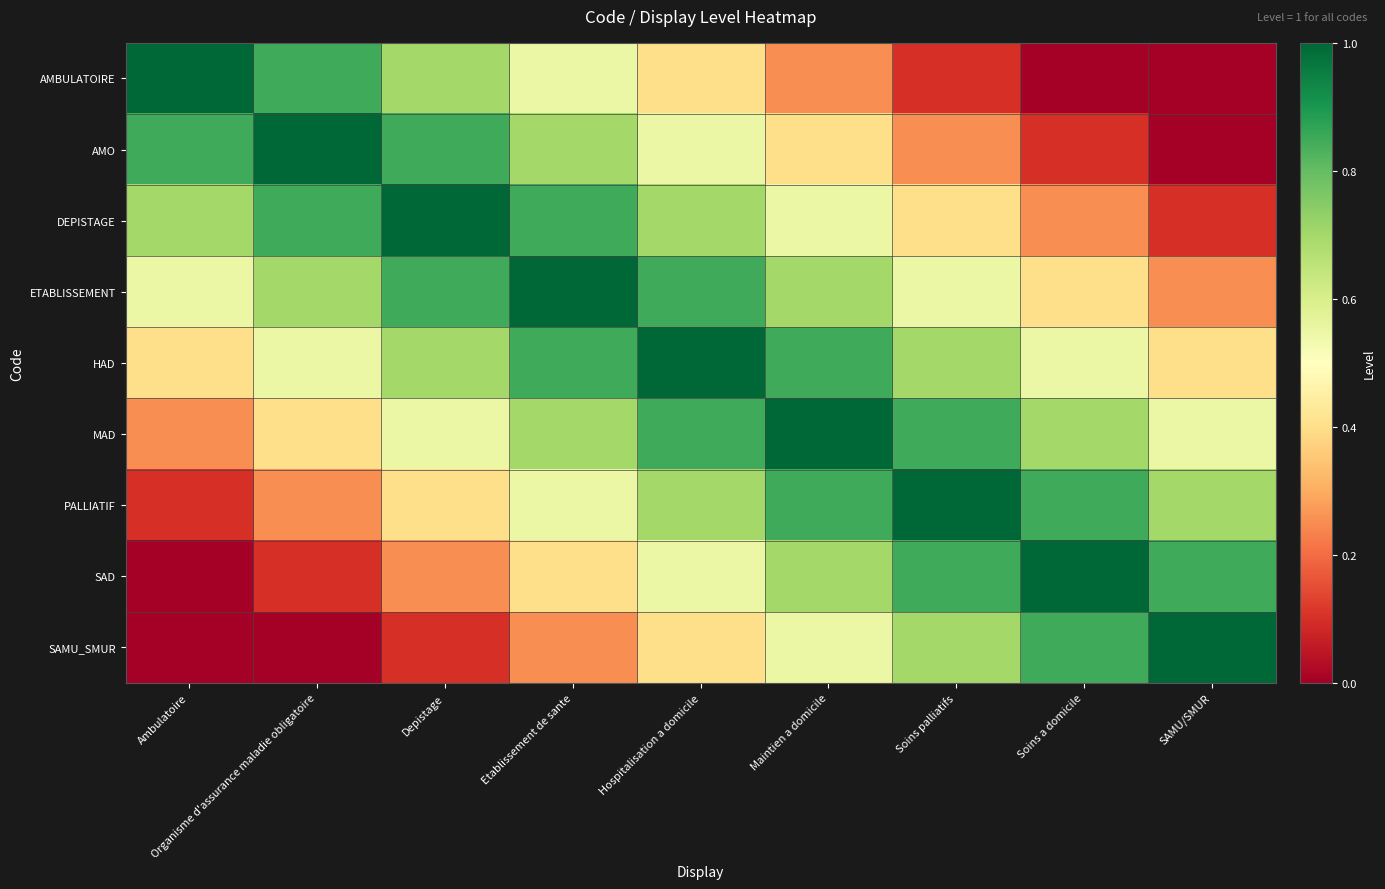

Which series has the widest spread of values?

AMBULATOIRE